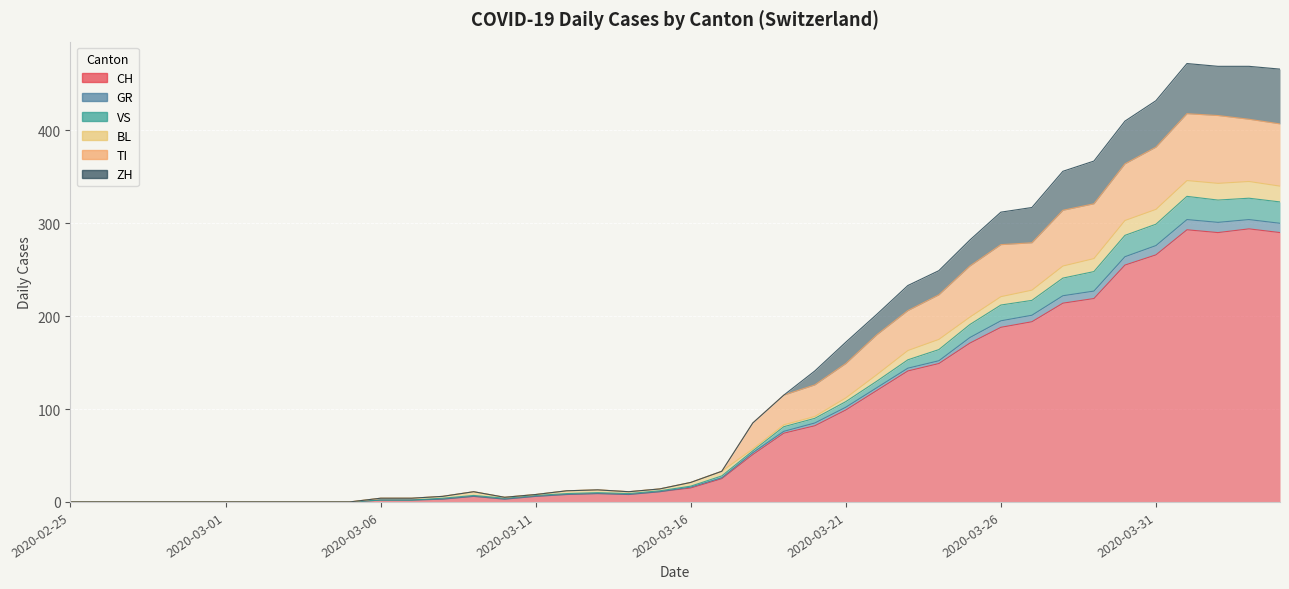

The CH series shows 0 at 2020-02-26. True or false?

True